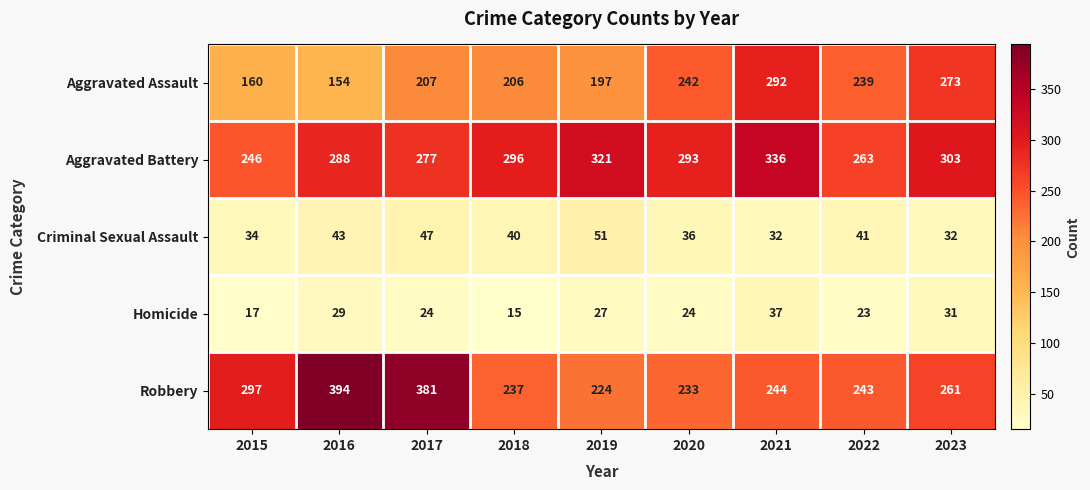

What is the spread (max minus min) of values at 2020?

269